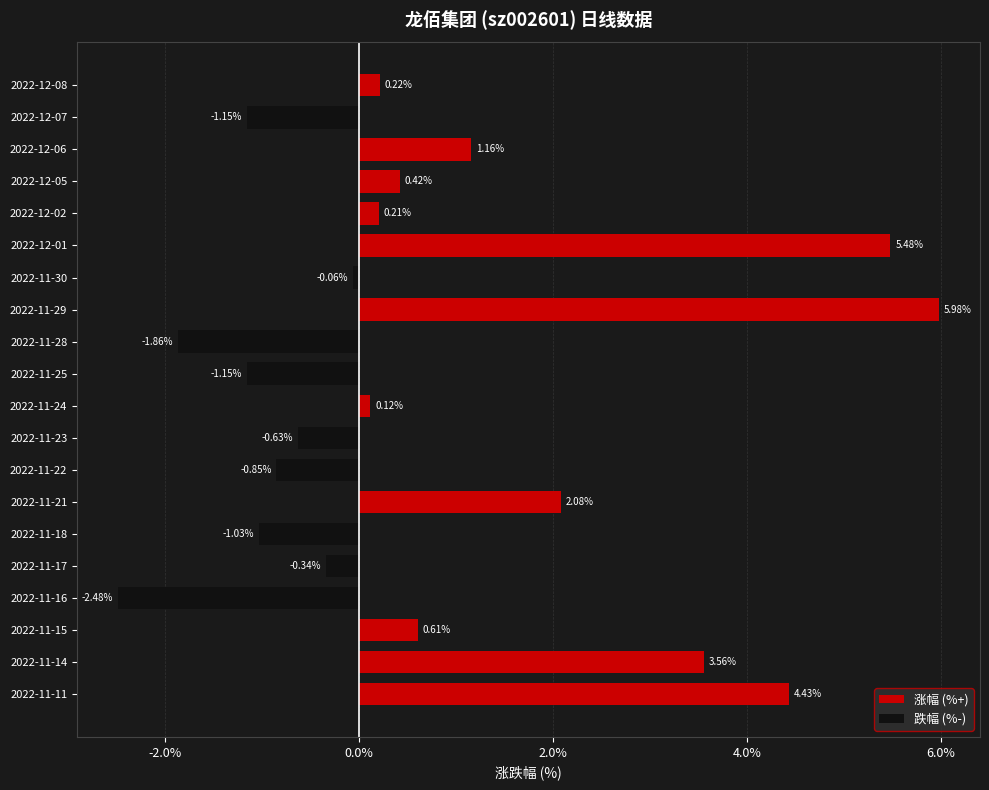

What is the total value across all series at 2022-11-25?

-1.1